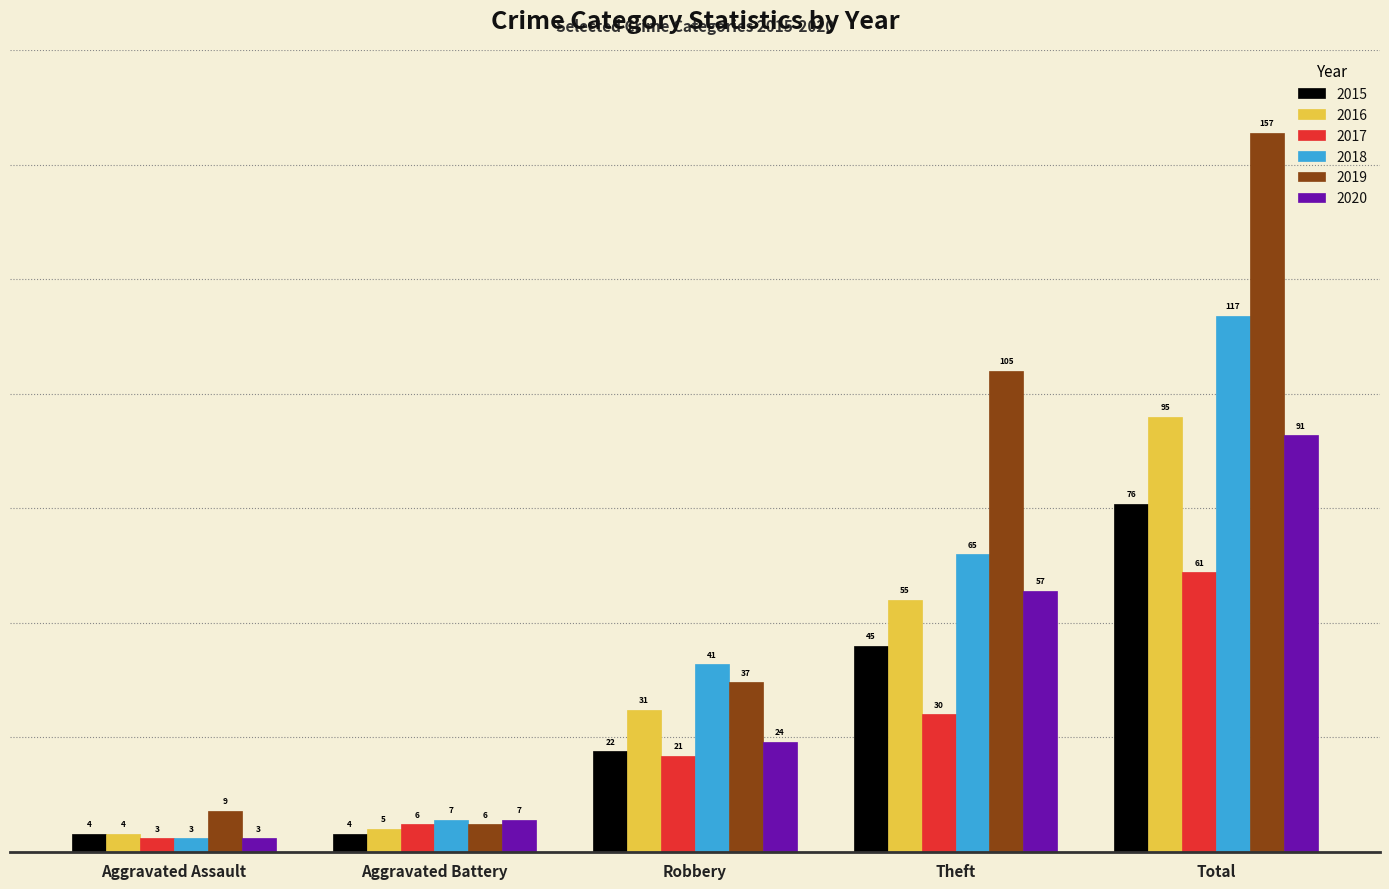

What is the difference between the maximum and minimum values in the 2015 series?

72